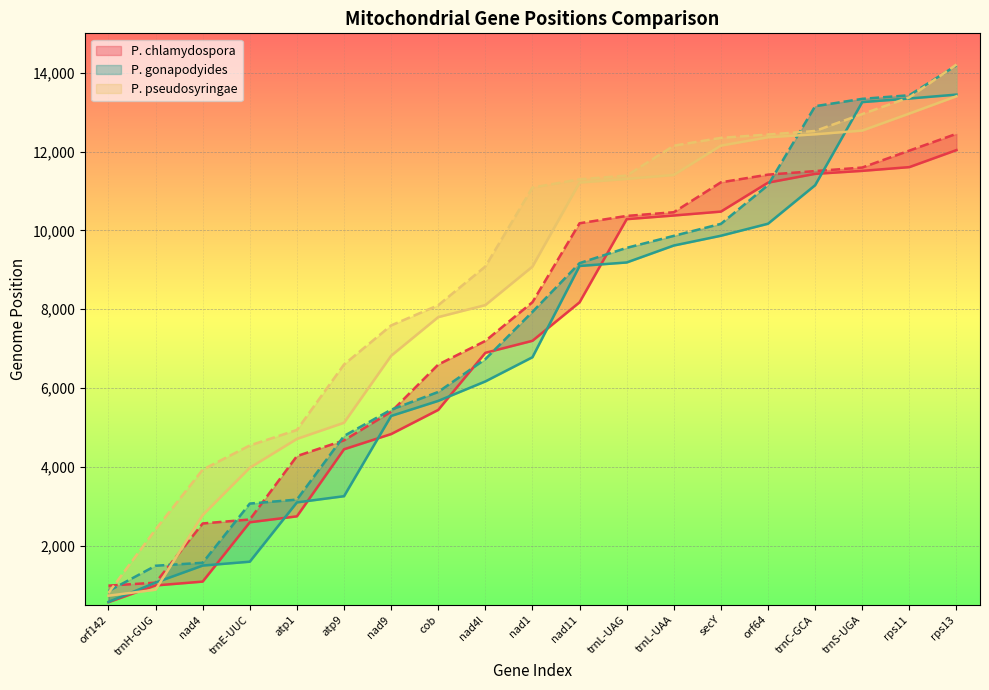

The P. chlamydospora START series shows 11409 at nad1. True or false?

False